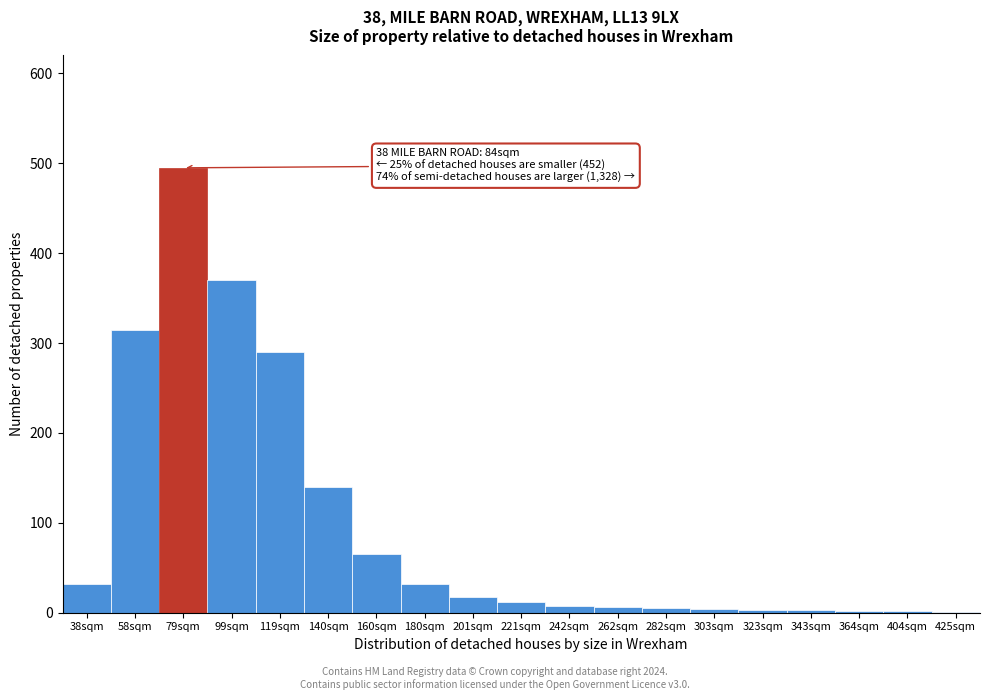

At which label is the value closest to 248?

119sqm